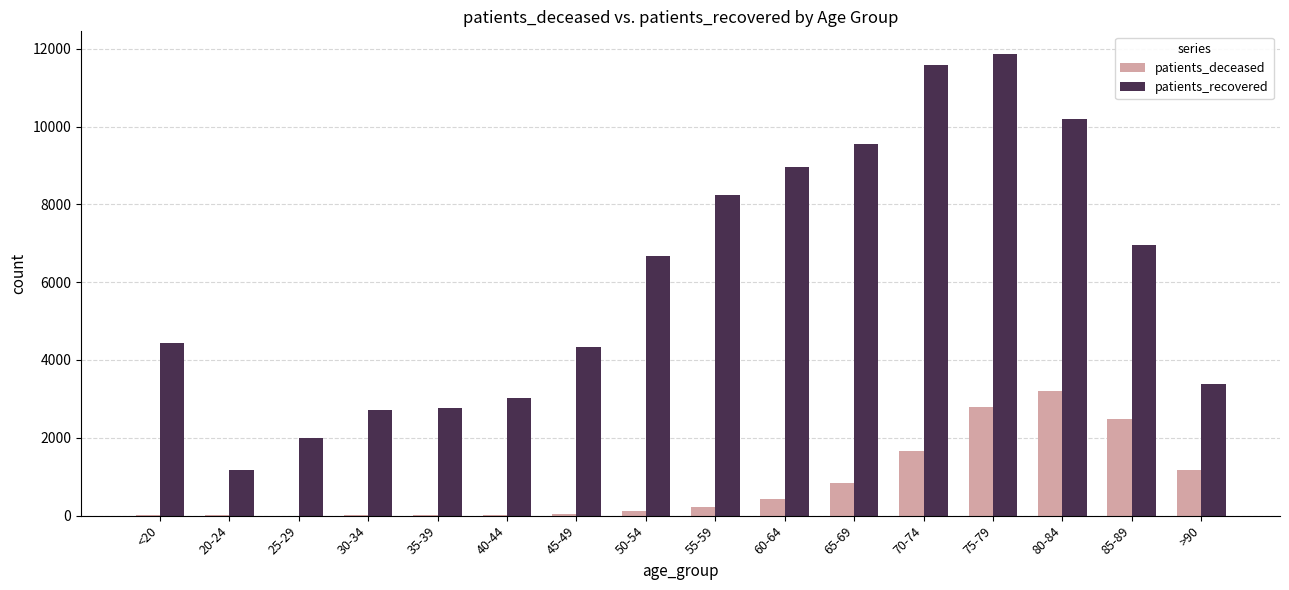

The value of patients_recovered at 35-39 is 4394. True or false?

False